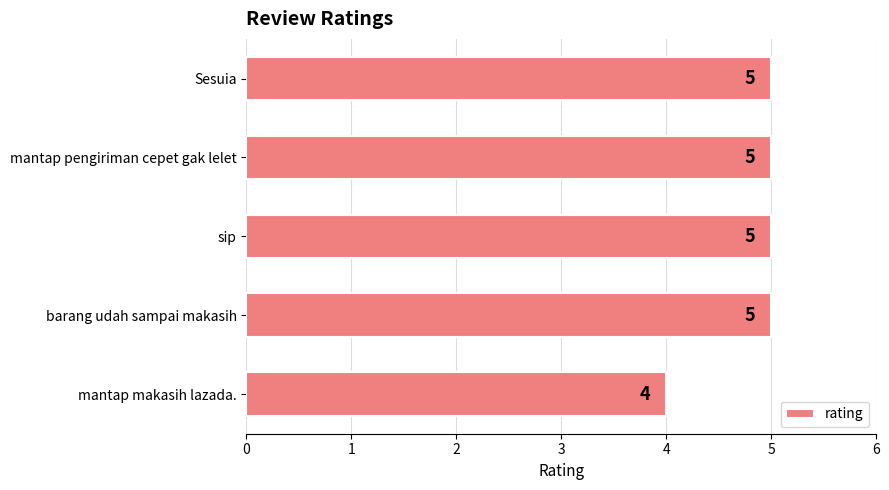

How many values are between 5 and 6?

4